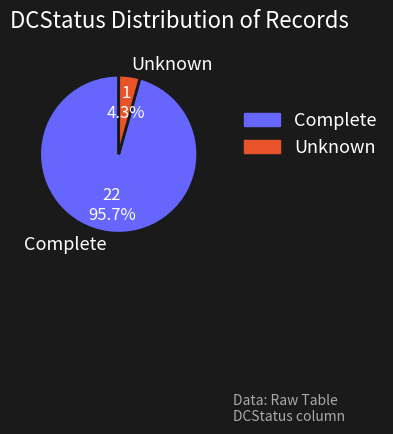

Do Complete and Unknown together represent more than half of the pie?

Yes